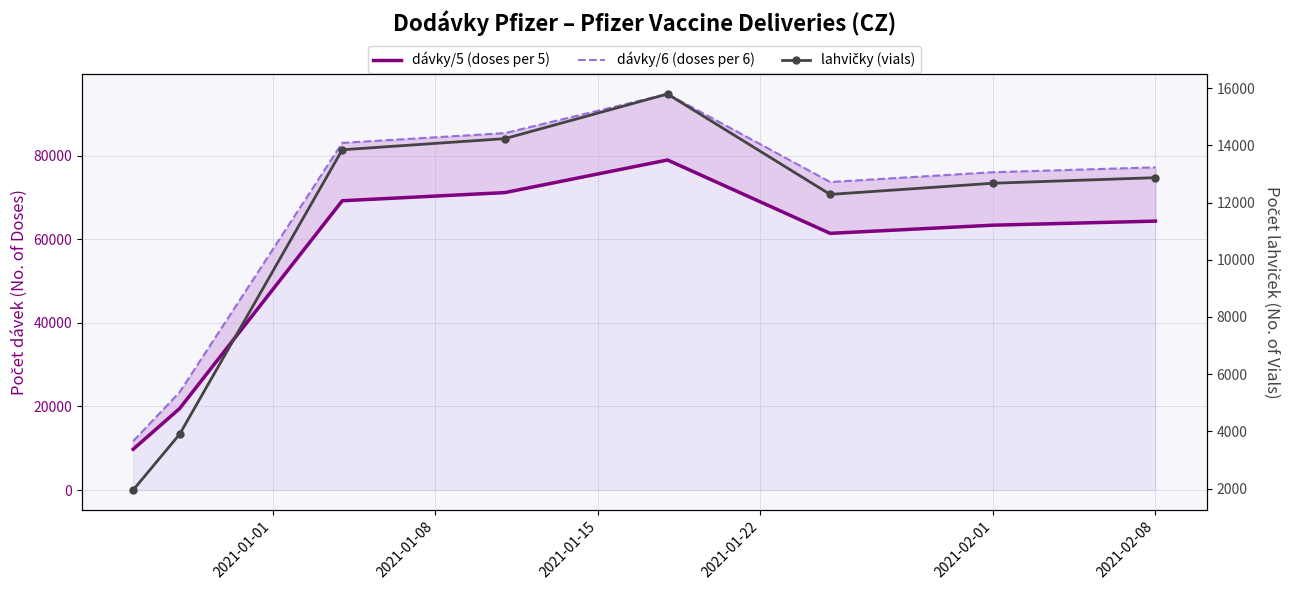

Reading right to left, extract all data points from this chart.

dávky/5 (doses per 5): 64350	63375	61425	78975	71175	69225	19500	9750
dávky/6 (doses per 6): 77220	76050	73710	94770	85410	83070	23400	11700
lahvičky (vials): 12870	12675	12285	15795	14235	13845	3900	1950